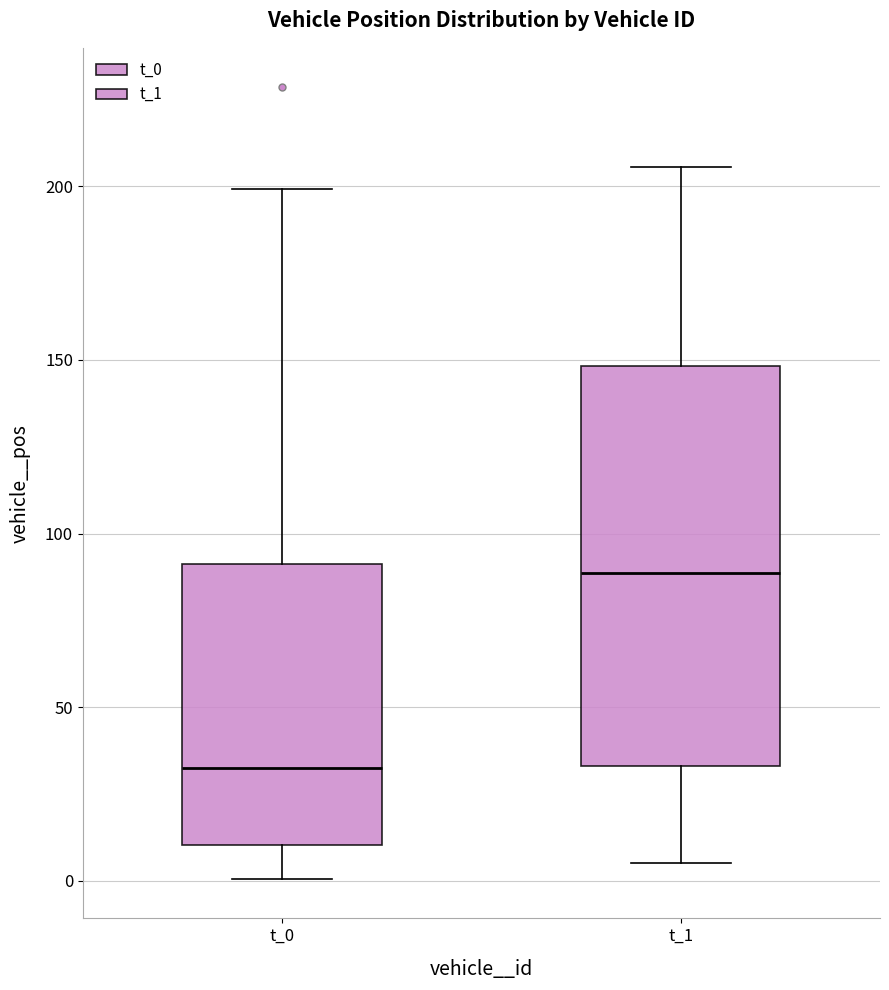

Which box is the tallest, from its lower edge to its upper edge?

t_1